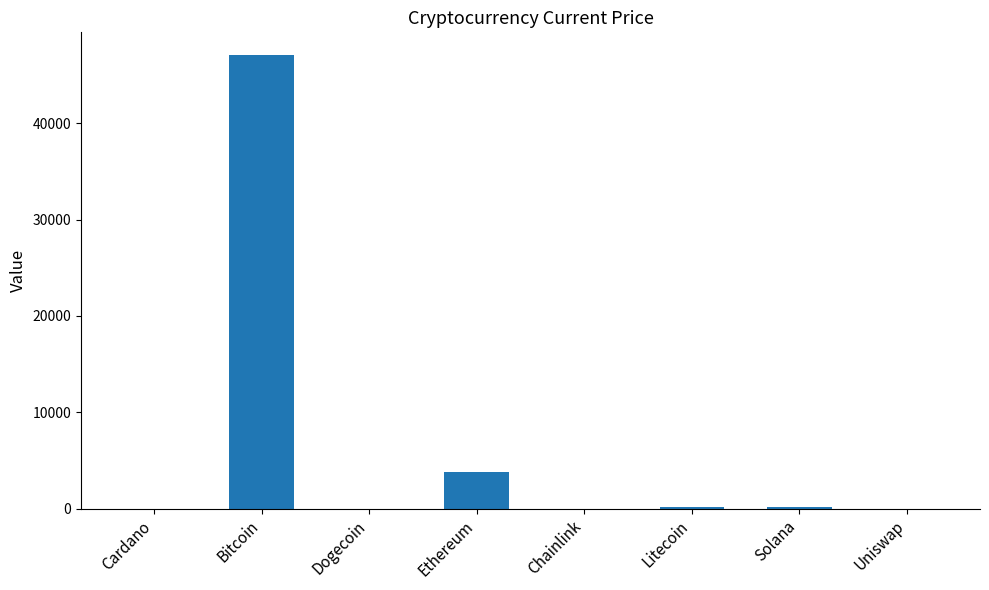

What is the sum of all values?

51179.0